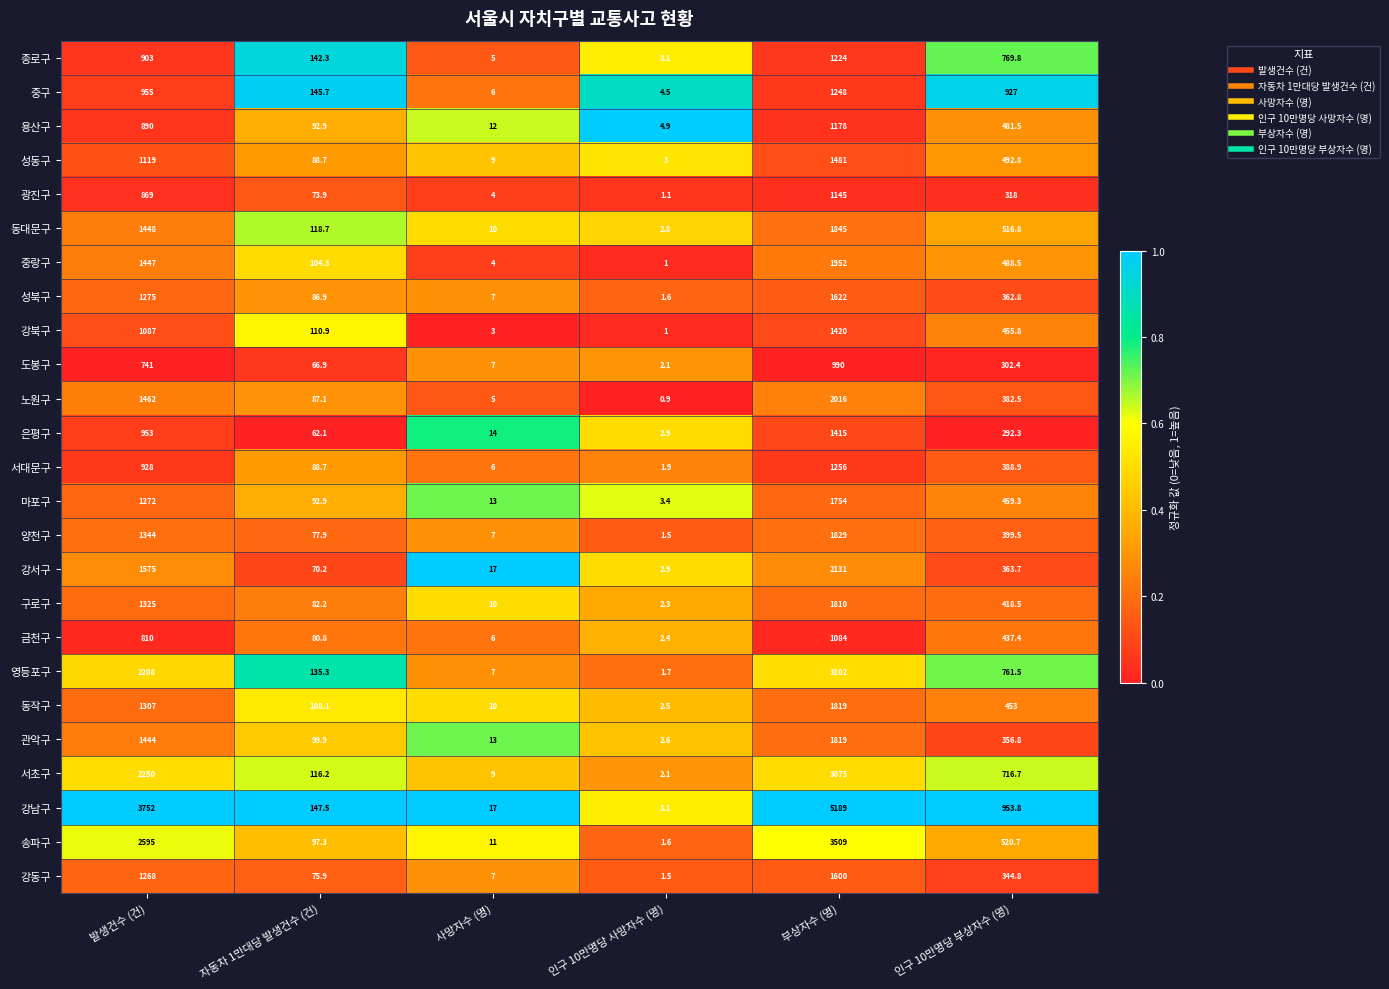

Where does the 동작구 series first go above 453?

발생건수 (건)